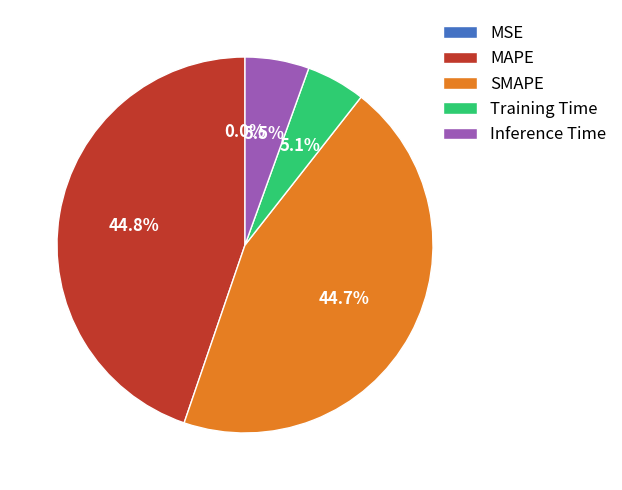

What percentage is NOT represented by SMAPE?

55.3%